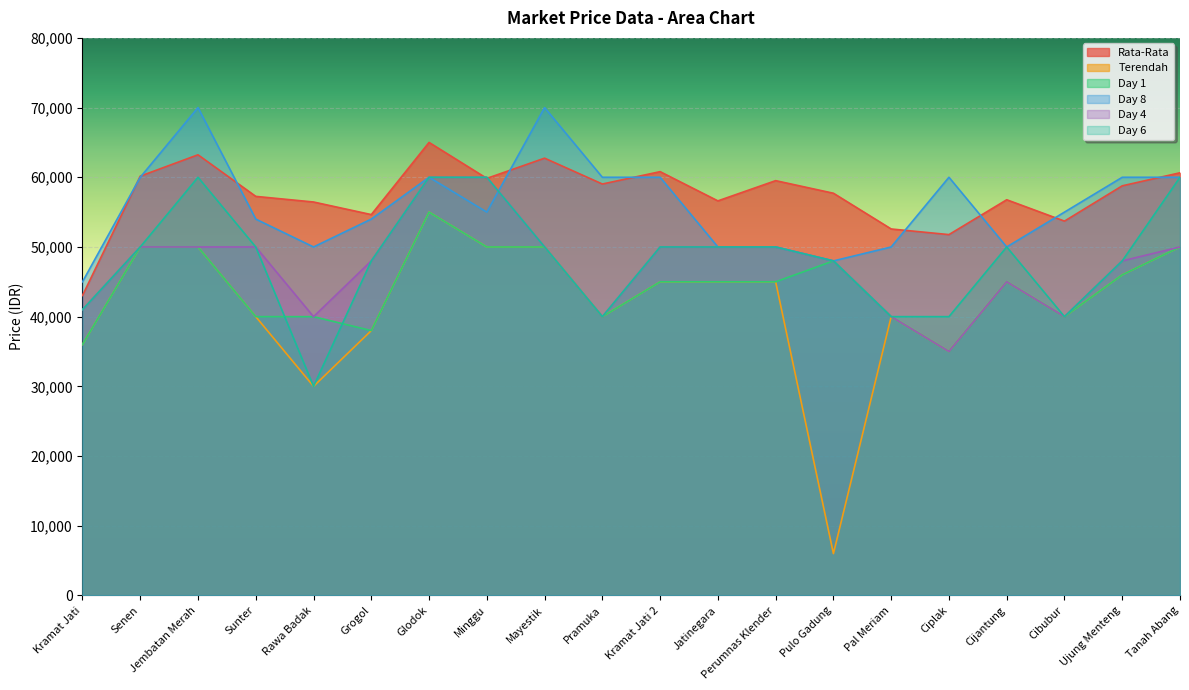

Reading right to left, transcribe all the data shown in this chart.

Rata-Rata: 60645	58774	53710	56774	51774	52581	57710	59516	56613	60806	59032	62742	59839	65000	54645	56452	57258	63226	60161	43032
Terendah: 50000	46000	40000	45000	35000	40000	6000	45000	45000	45000	40000	50000	50000	55000	38000	30000	40000	50000	50000	36000
Day 1: 50000	46000	40000	45000	35000	40000	48000	45000	45000	45000	40000	50000	50000	55000	38000	40000	40000	50000	50000	36000
Day 8: 60000	60000	55000	50000	60000	50000	48000	50000	50000	60000	60000	70000	55000	60000	54000	50000	54000	70000	60000	45000
Day 4: 50000	48000	40000	45000	35000	40000	48000	50000	50000	50000	40000	50000	60000	60000	48000	40000	50000	50000	50000	41000
Day 6: 60000	48000	40000	50000	40000	40000	48000	50000	50000	50000	40000	50000	60000	60000	48000	30000	50000	60000	50000	41000